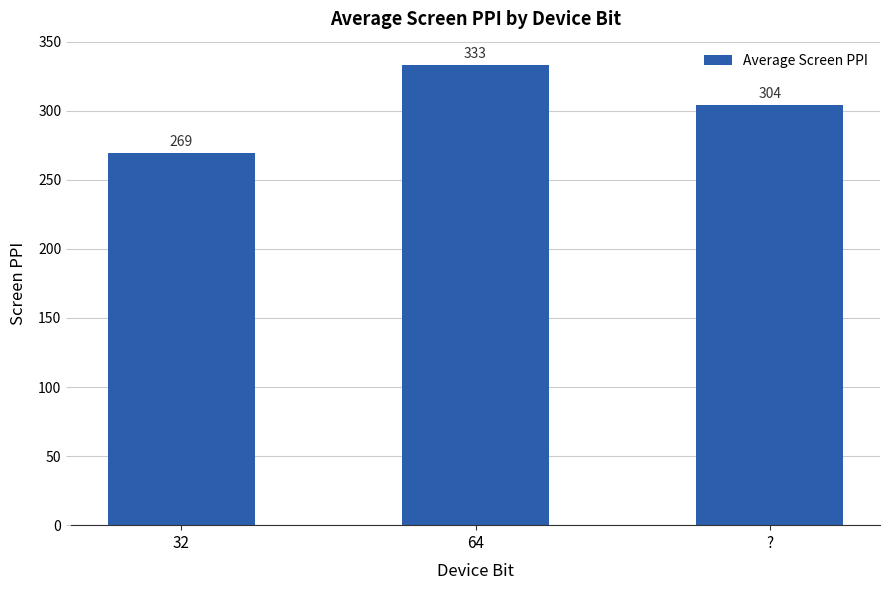

What is the ratio of the value at ? to the value at 64?

0.9